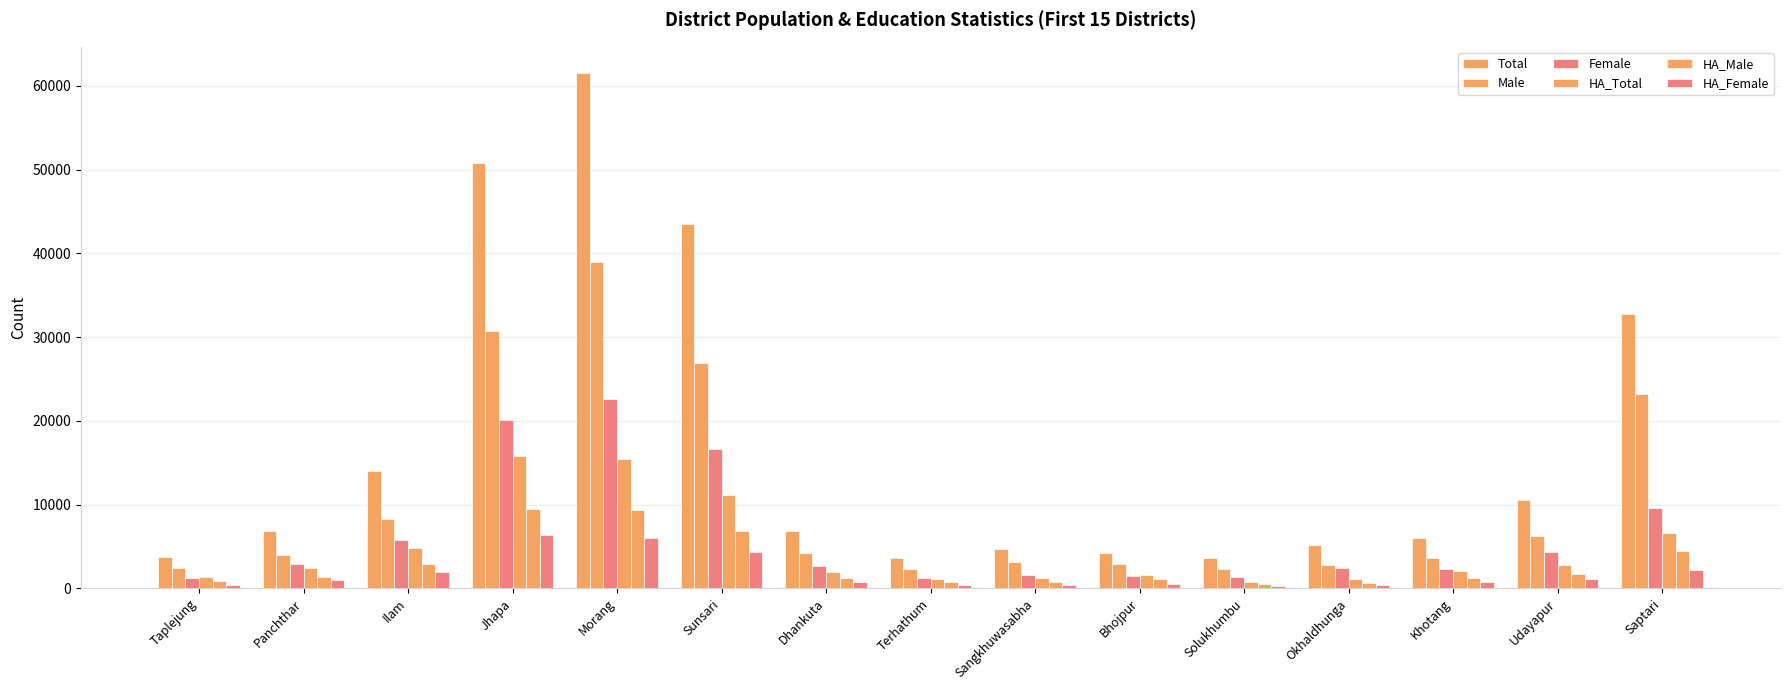

How many data points in HA_Total are less than 2042?

7